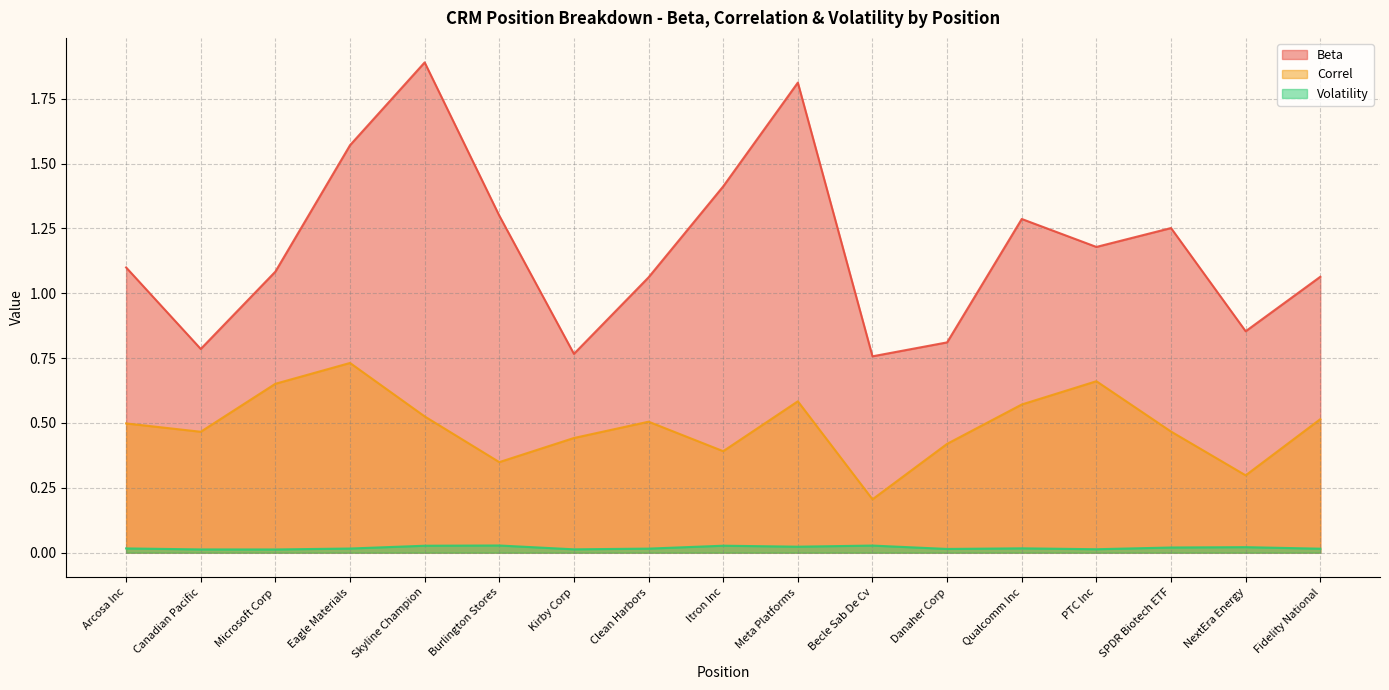

Reading left to right, list all the values displayed in this chart.

Beta: 1.1	0.8	1.1	1.6	1.9	1.3	0.8	1.1	1.4	1.8	0.8	0.8	1.3	1.2	1.3	0.9	1.1
Correl: 0.5	0.5	0.7	0.7	0.5	0.3	0.4	0.5	0.4	0.6	0.2	0.4	0.6	0.7	0.5	0.3	0.5
Volatility: 0.0	0.0	0.0	0.0	0.0	0.0	0.0	0.0	0.0	0.0	0.0	0.0	0.0	0.0	0.0	0.0	0.0